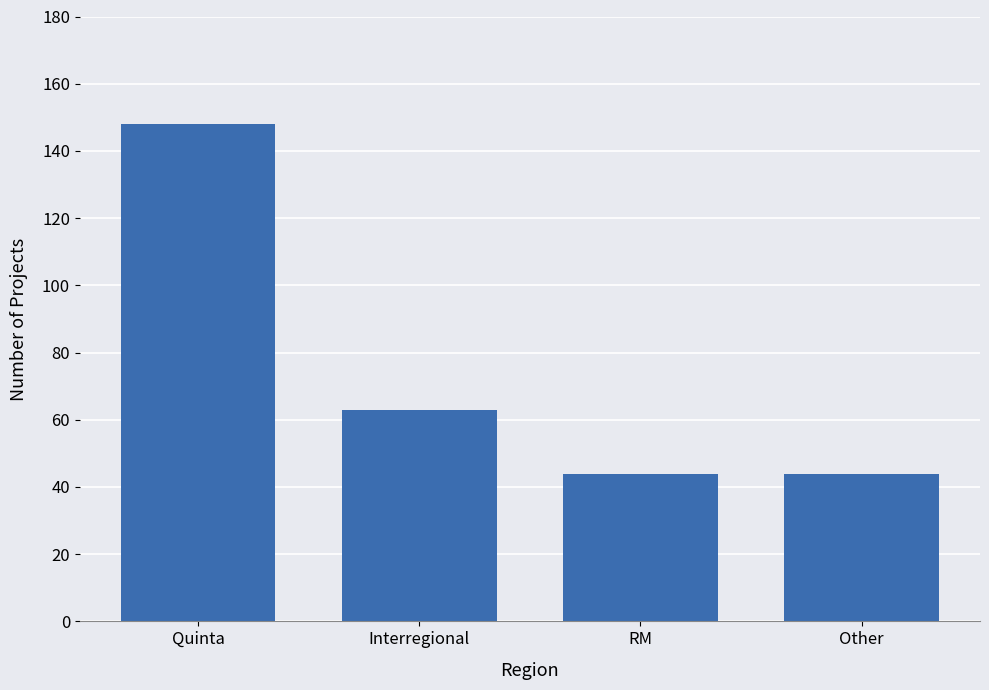

Is it true that the value at Quinta is 53?

False